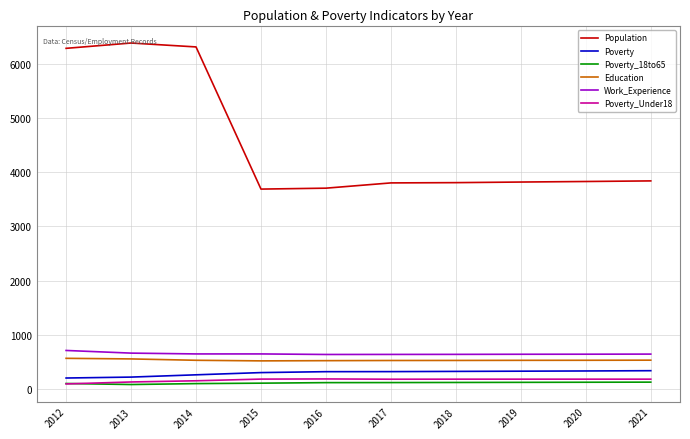

What are all the series names shown in the legend?

Population, Poverty, Poverty_18to65, Education, Work_Experience, Poverty_Under18